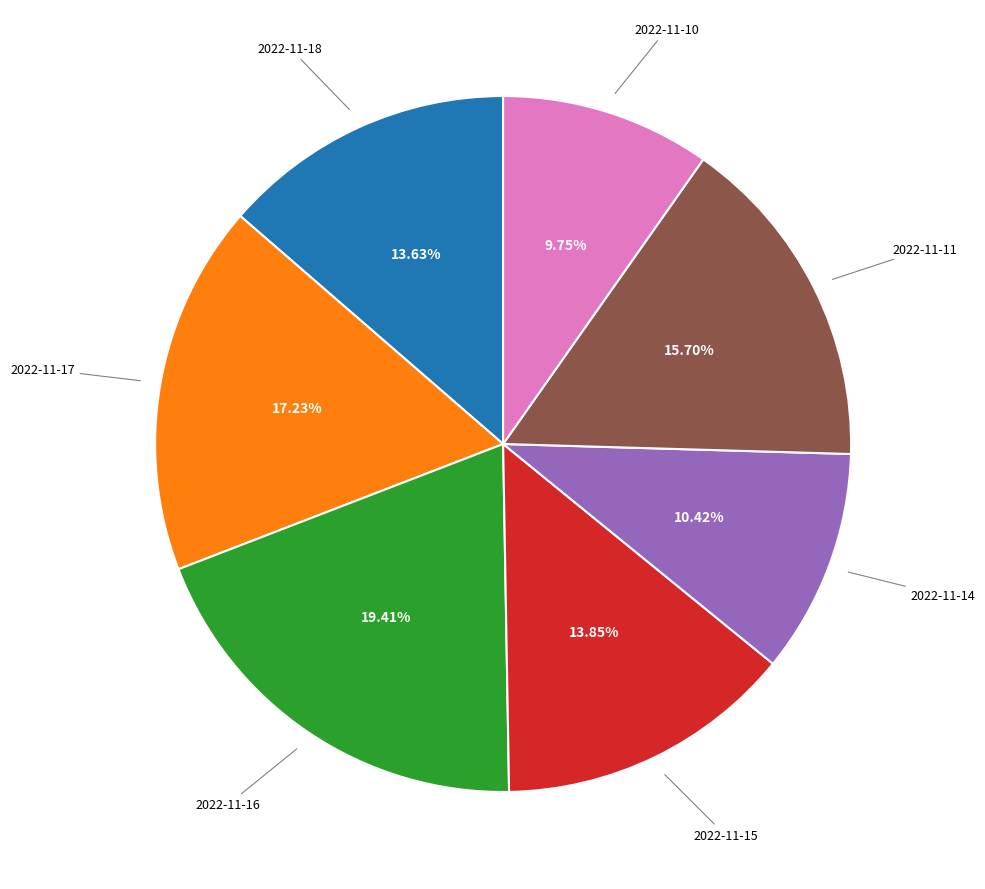

Is there any slice that represents more than half of the pie?

No